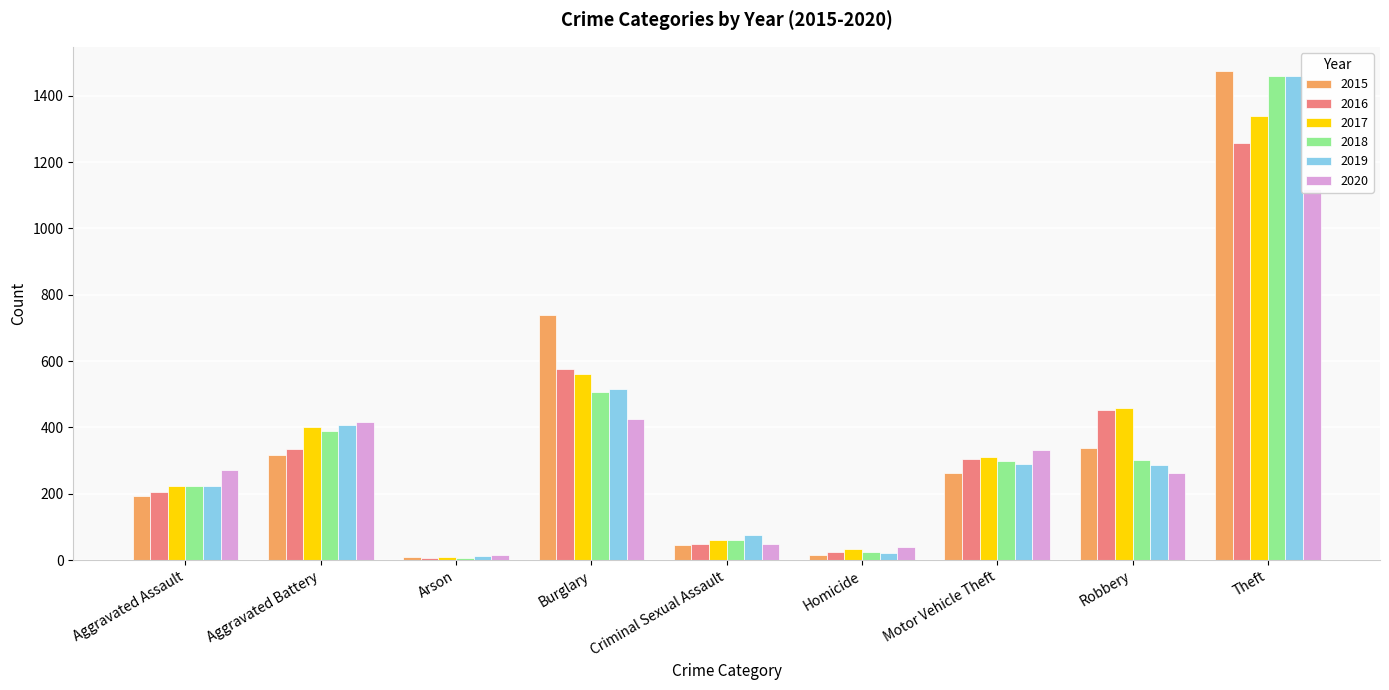

How many bars are there in total?

54